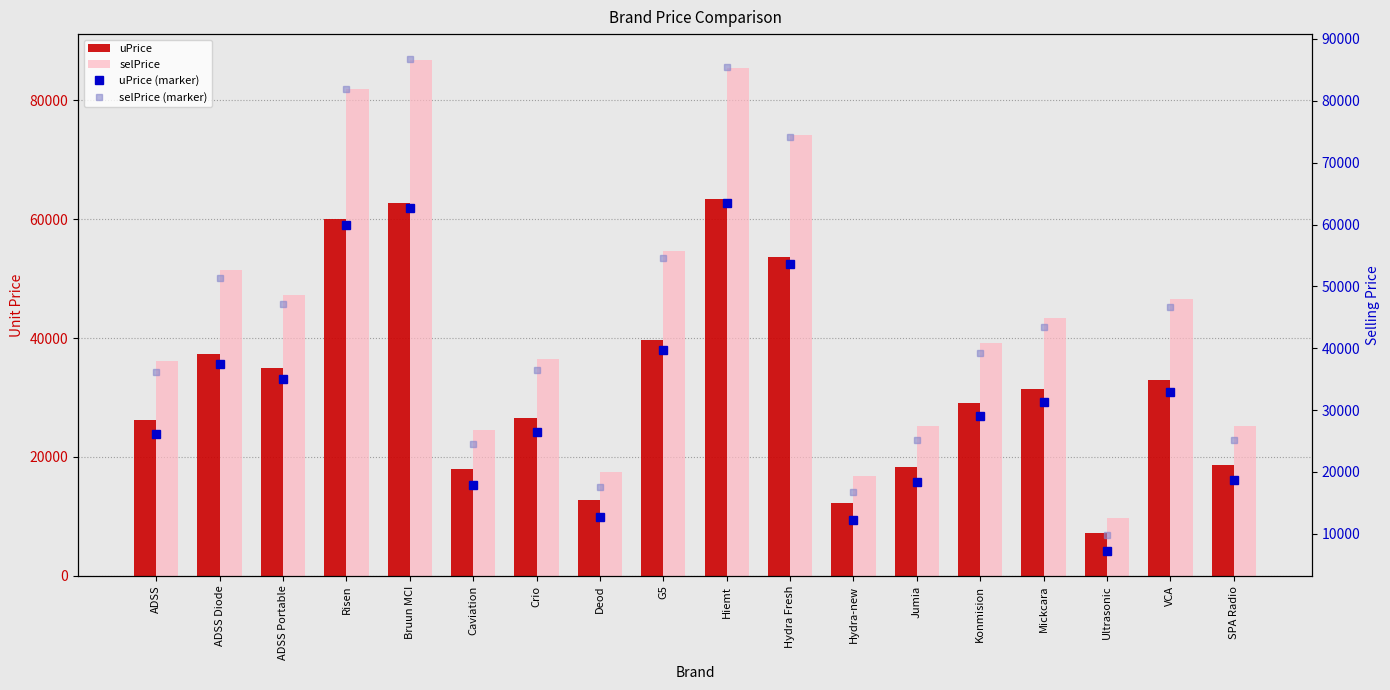

How many data points in selPrice (marker) are less than 43400?

9